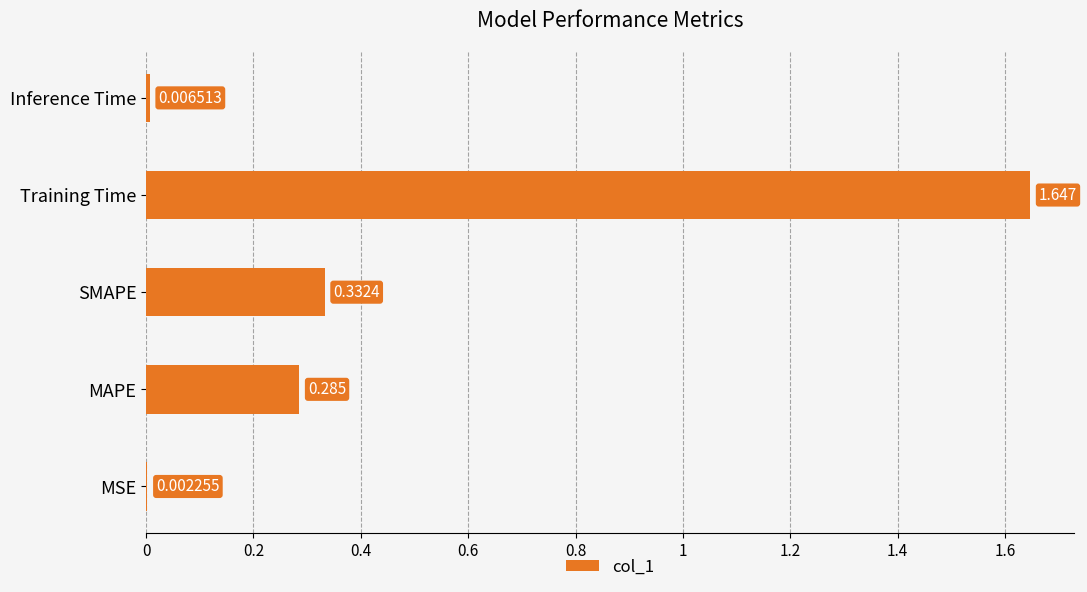

Which label corresponds to the largest value in the chart?

Training Time